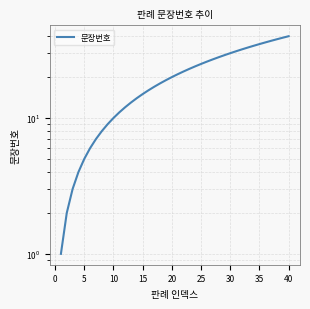

What is the minimum value shown in the chart?

1